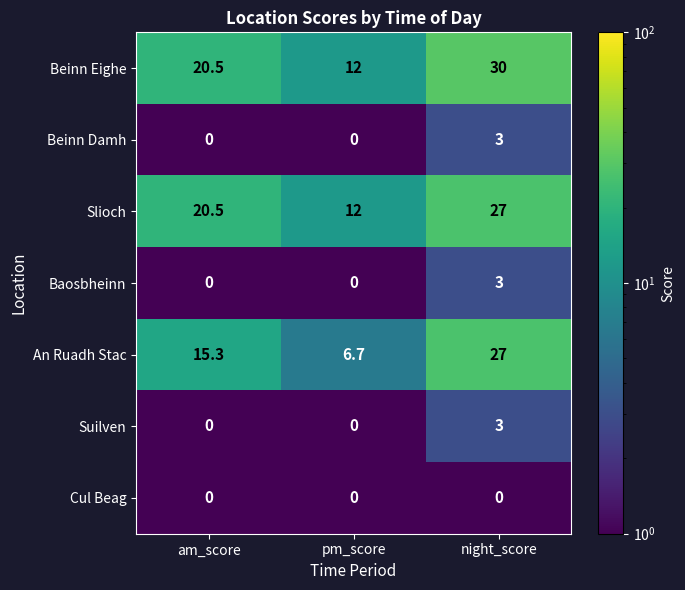

What is the difference between the second highest and minimum values in the Slioch series?

8.5